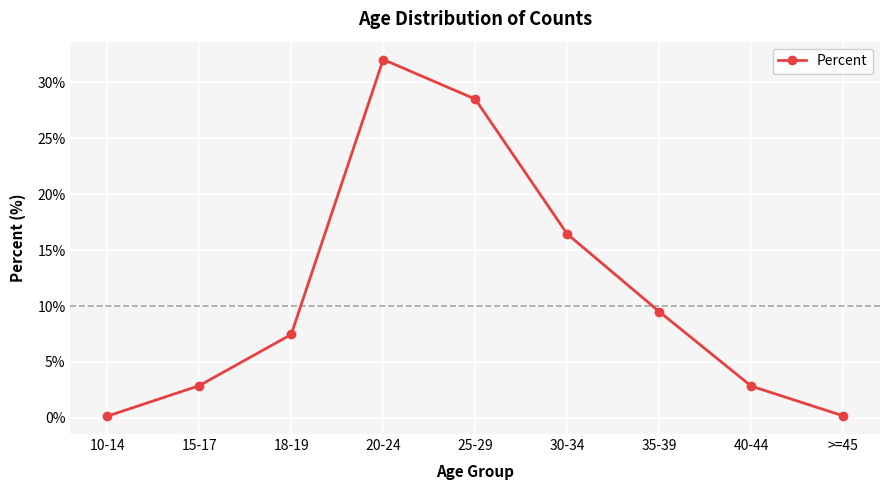

What is the difference between the values at 25-29 and 15-17?

25.6